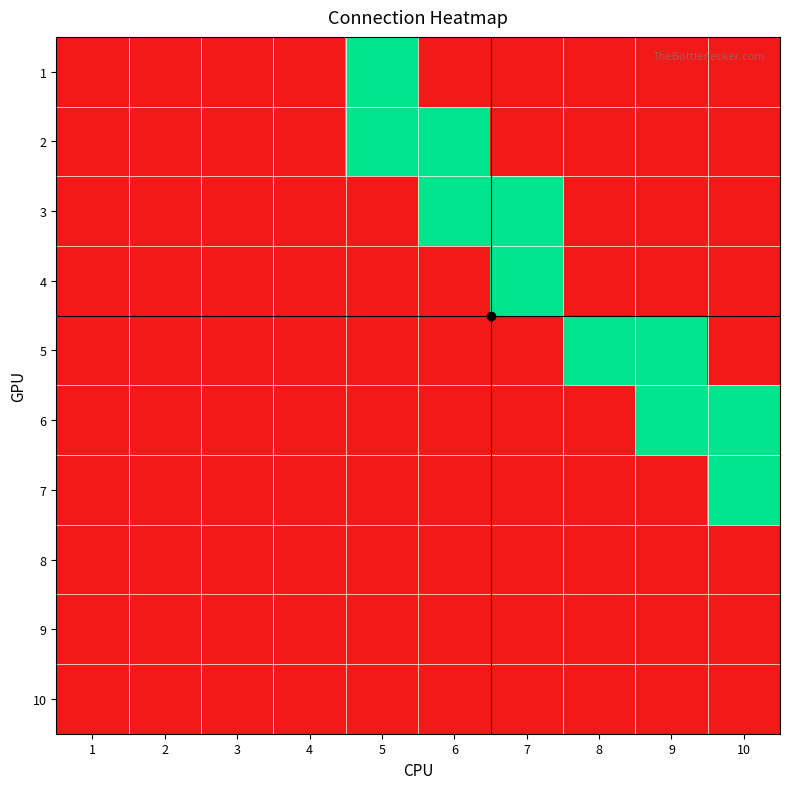

Which has a higher value, 4 or 1?

4